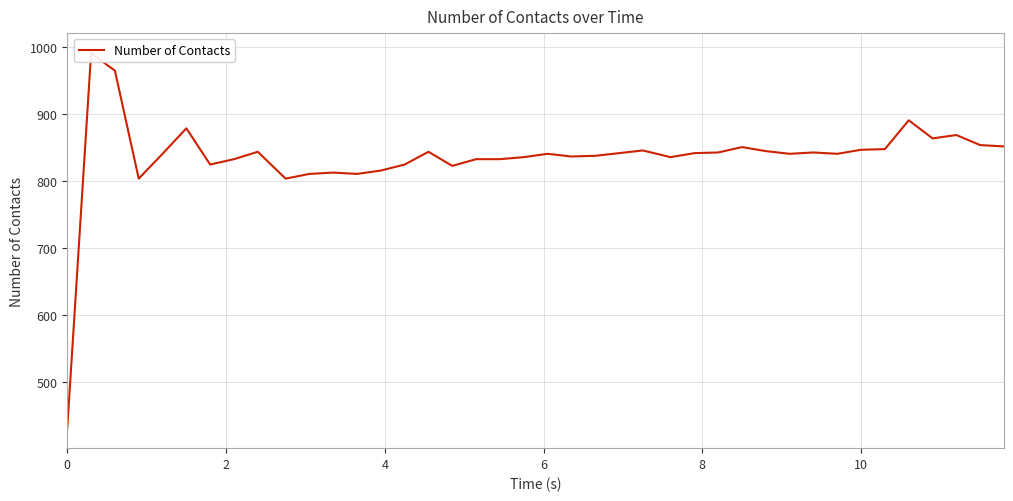

How many interior local peaks (higher than both neighbors) does the data have?

11